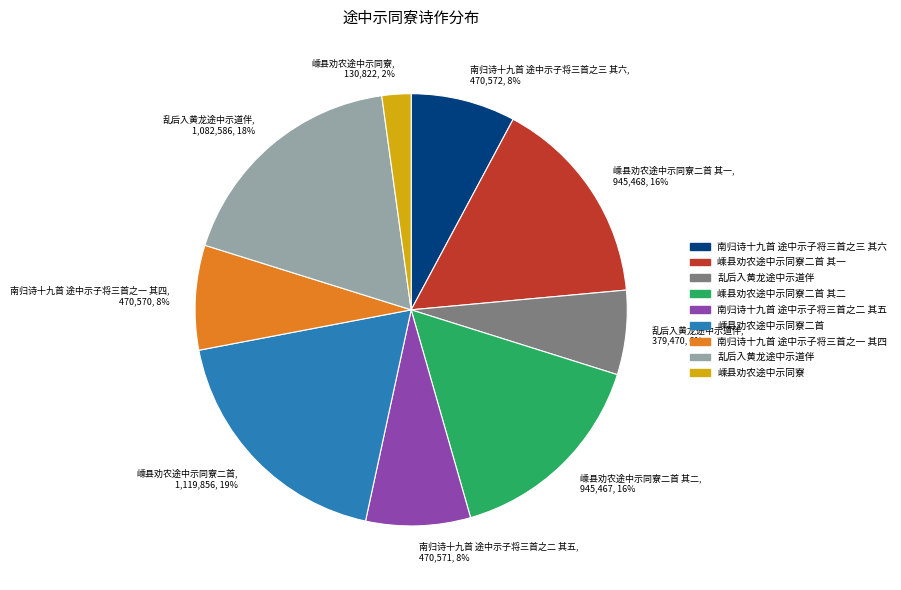

Is there any slice that represents more than half of the pie?

No